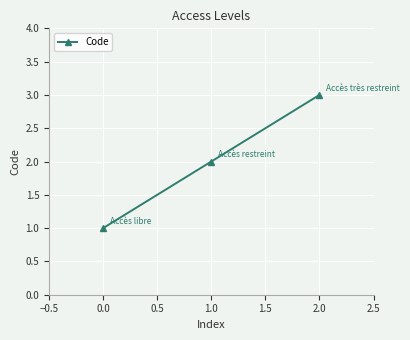

The chart shows a value of 1 at 0.0. True or false?

True